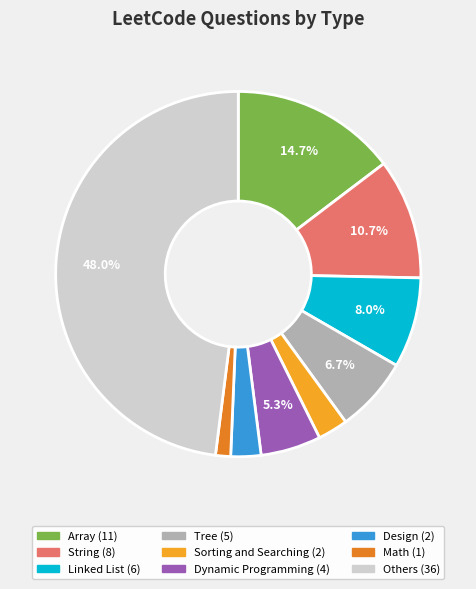

Does Others account for over 50% of the chart?

No